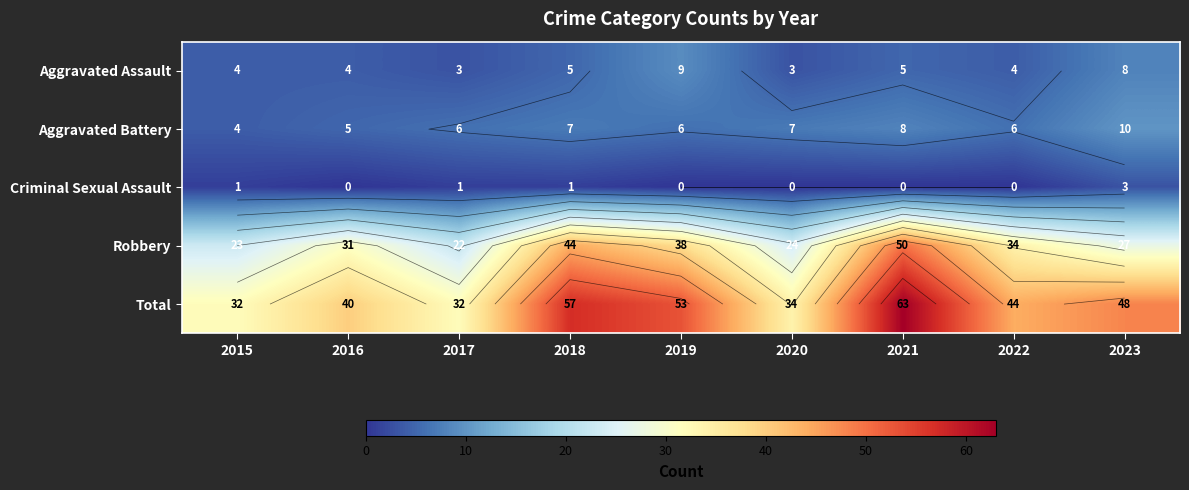

How many categories are shown in the chart?

9